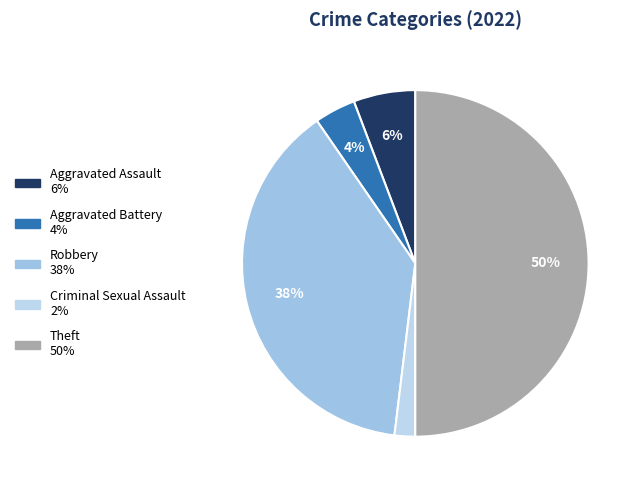

Which slice is the smallest?

Criminal Sexual Assault